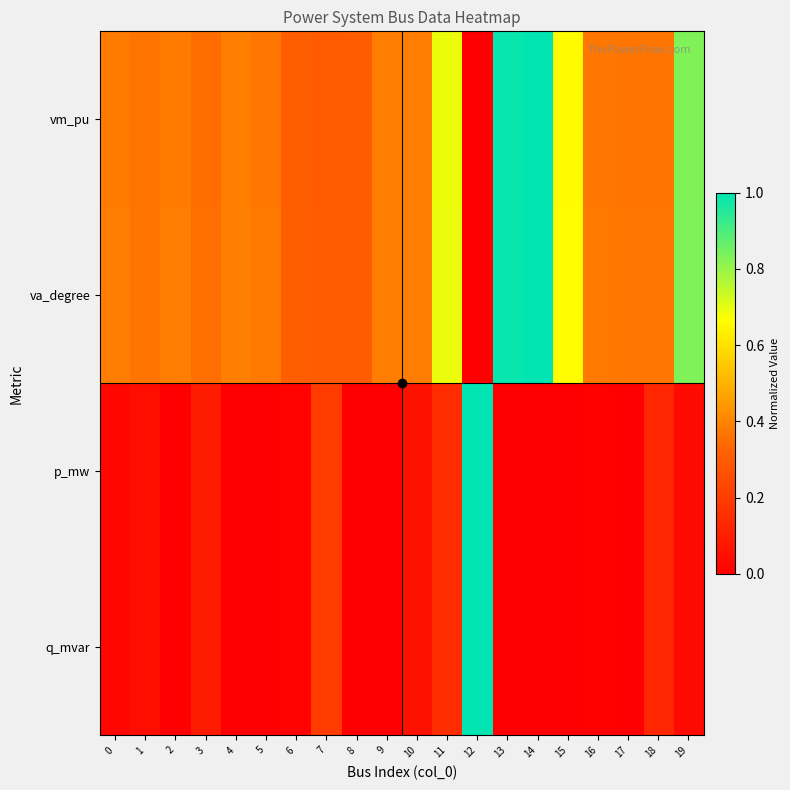

Reading left to right, list all the values displayed in this chart.

vm_pu: 0=0.4	1=0.4	2=0.4	3=0.4	4=0.4	5=0.4	6=0.3	7=0.3	8=0.3	9=0.4	10=0.4	11=0.7	12=0.0	13=1.0	14=1.0	15=0.7	16=0.4	17=0.4	18=0.4	19=0.8
va_degree: 0=0.4	1=0.4	2=0.4	3=0.4	4=0.4	5=0.4	6=0.3	7=0.3	8=0.3	9=0.4	10=0.4	11=0.7	12=0.0	13=1.0	14=1.0	15=0.7	16=0.4	17=0.4	18=0.4	19=0.8
p_mw: 0=0.0	1=0.0	2=0.0	3=0.1	4=0.0	5=0.0	6=0.0	7=0.2	8=0.0	9=0.0	10=0.1	11=0.1	12=1.0	13=0.0	14=0.0	15=0.0	16=0.0	17=0.0	18=0.1	19=0.0
q_mvar: 0=0.0	1=0.0	2=0.0	3=0.1	4=0.0	5=0.0	6=0.0	7=0.2	8=0.0	9=0.0	10=0.1	11=0.1	12=1.0	13=0.0	14=0.0	15=0.0	16=0.0	17=0.0	18=0.1	19=0.0